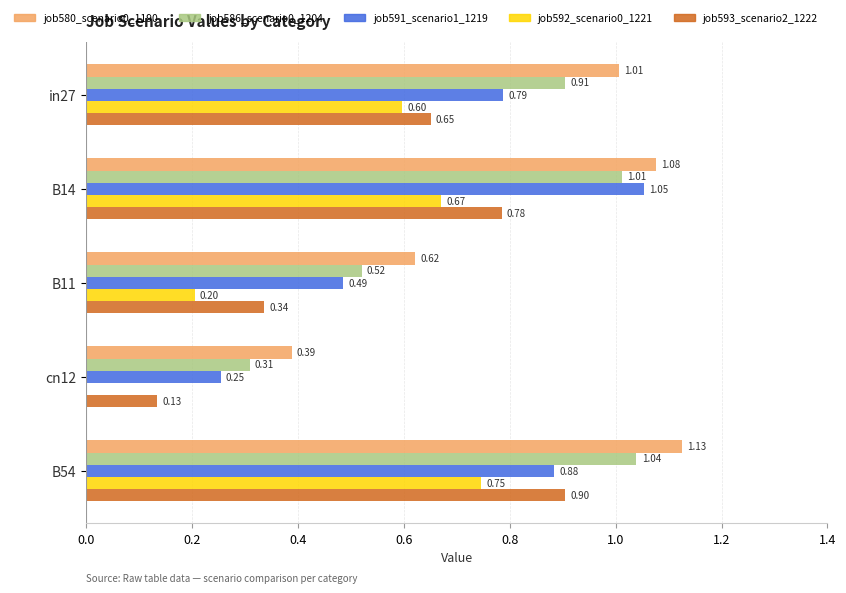

At which category is the sum across all series the highest?

B54